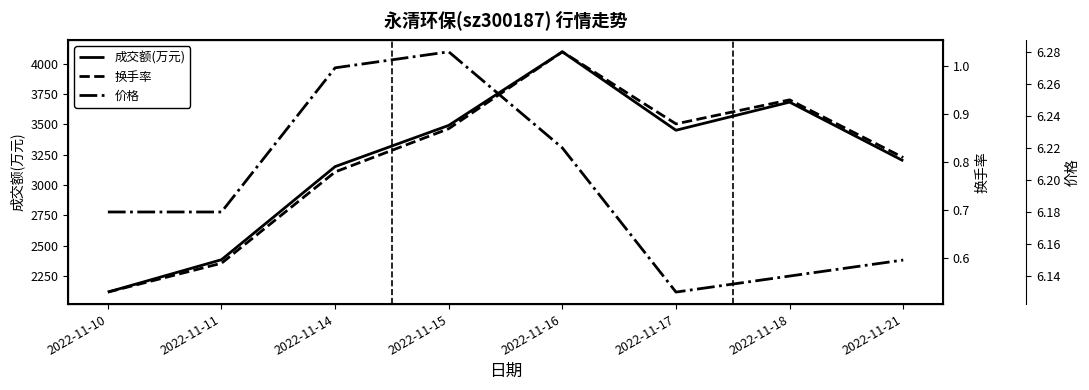

The value of 价格 at 2022-11-17 is 6.1. True or false?

True